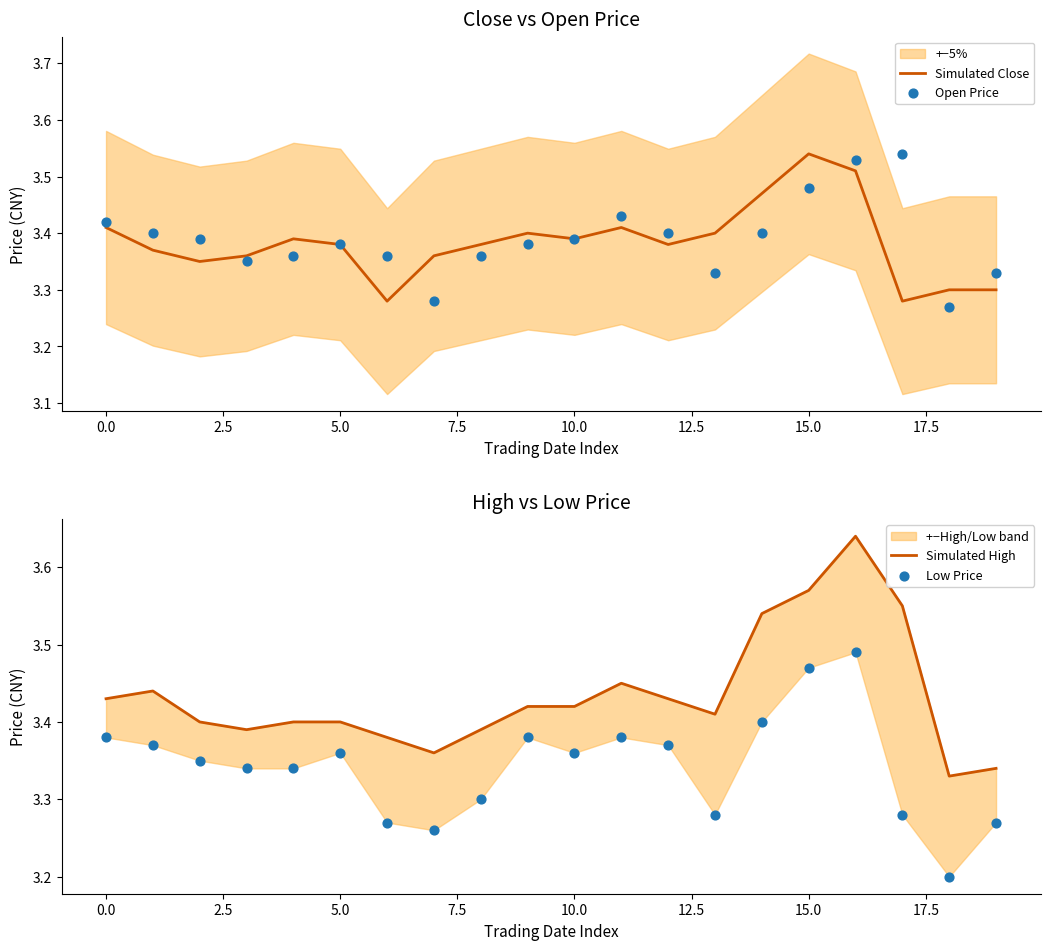

At how many categories does at least one series exceed 3?

20